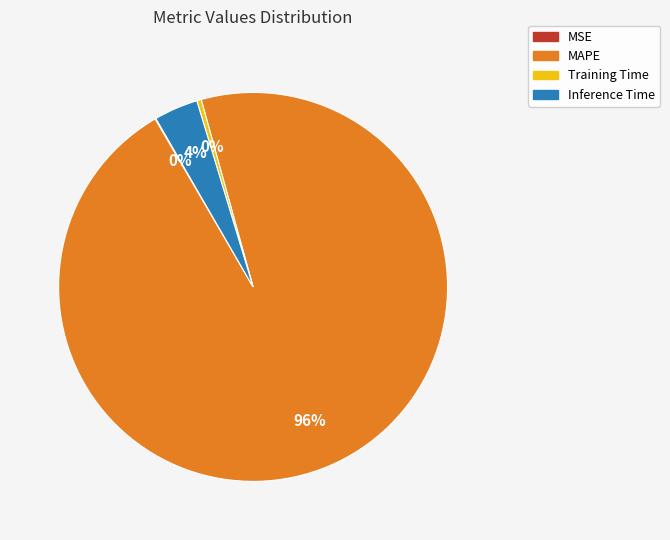

What percentage is the MAPE slice, to the nearest percent?

96%